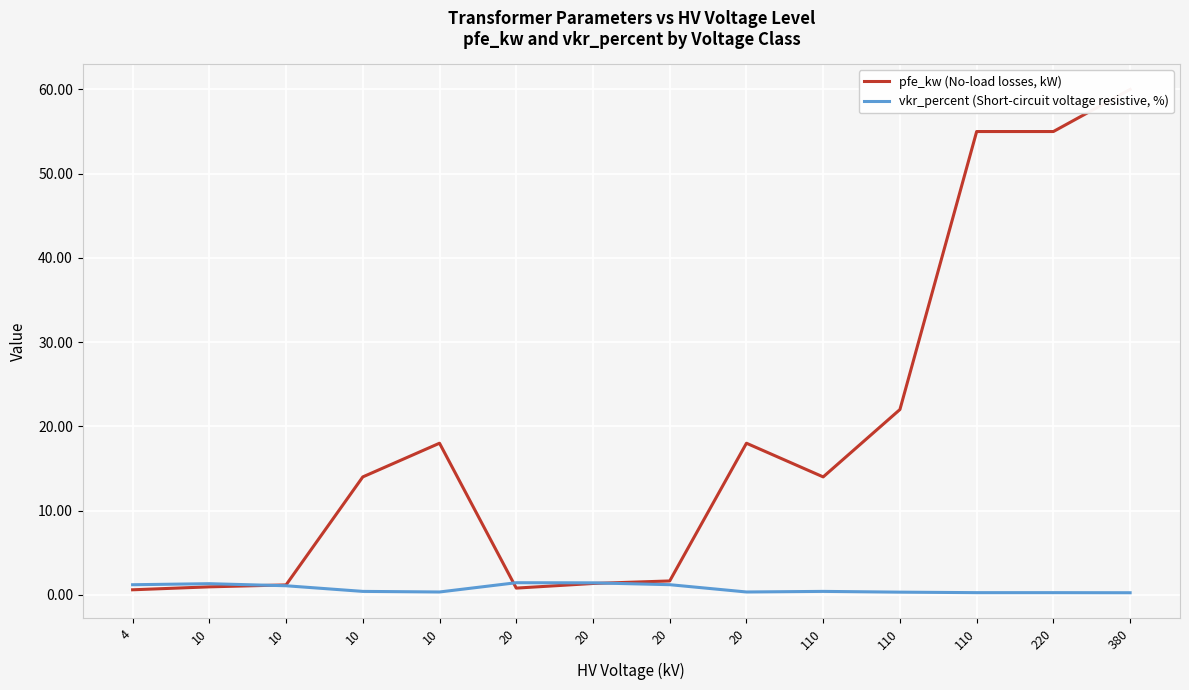

True or false: pfe_kw (No-load losses, kW) has more than 0 points higher than both neighbors.

True